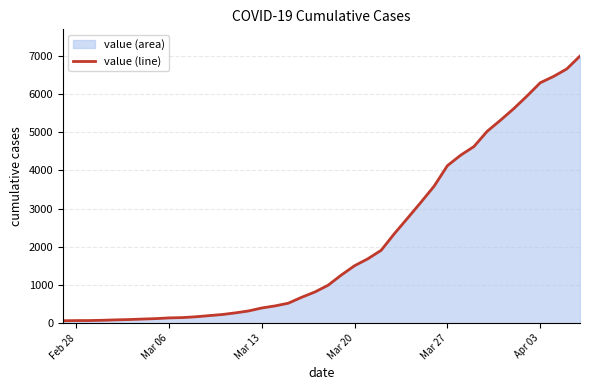

What is the greatest value displayed?

6995